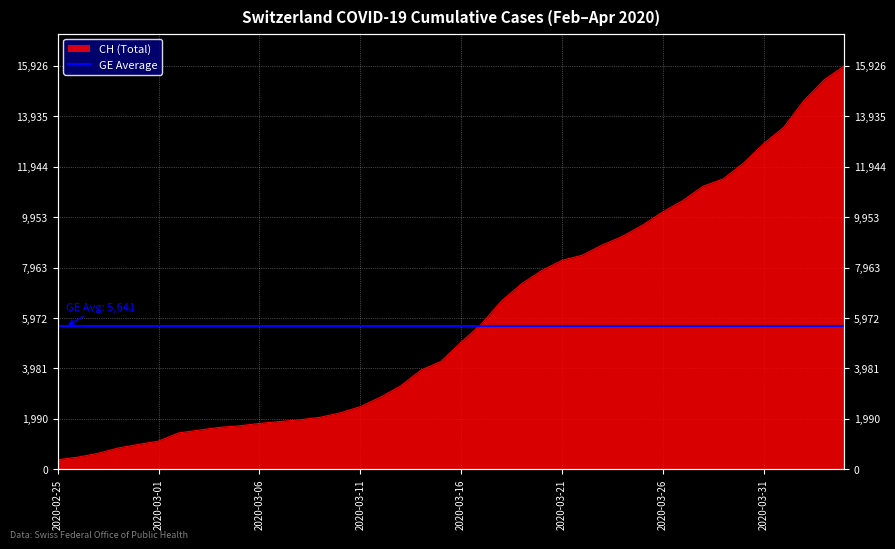

What position from the left is 2020-03-01?

6